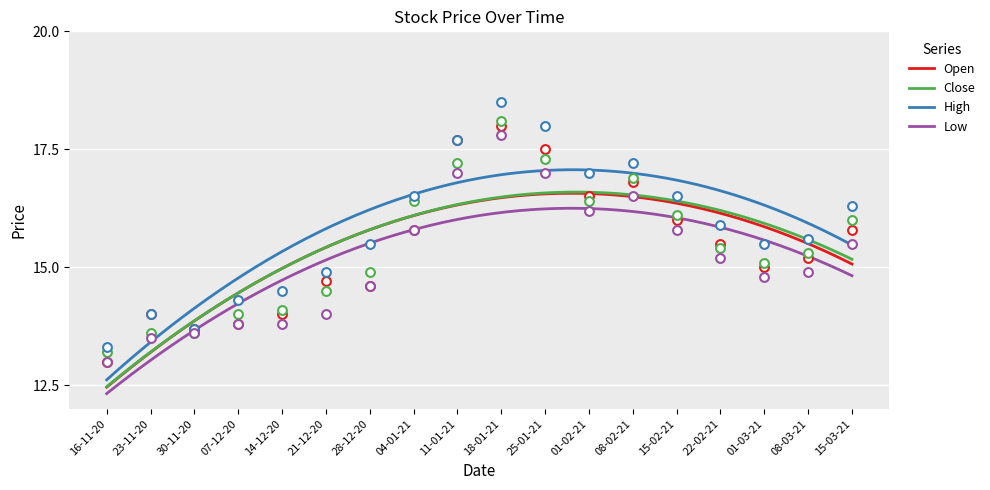

Which series contains the lowest Y value?

Open